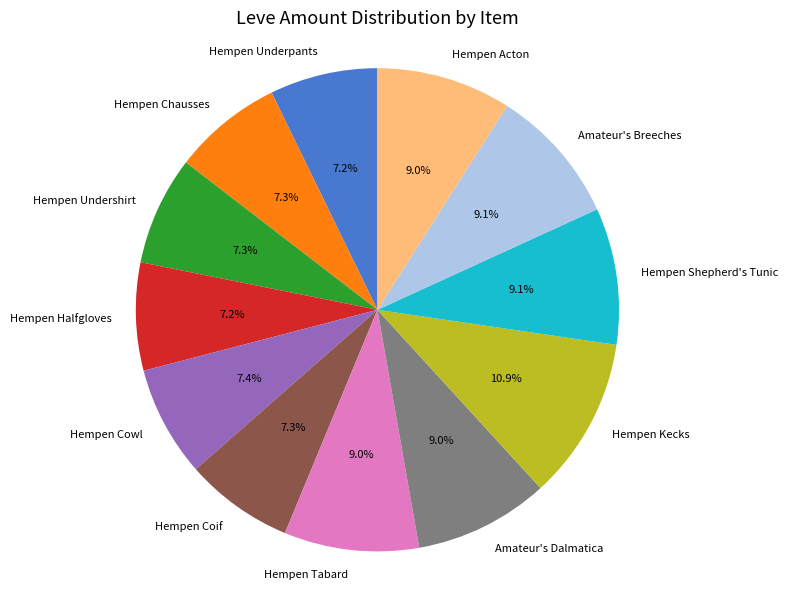

Is there any slice that represents more than half of the pie?

No